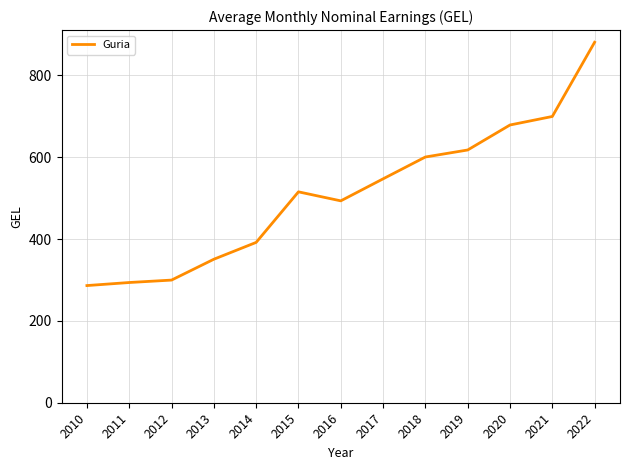

The value at 2013 is 175.6. True or false?

False